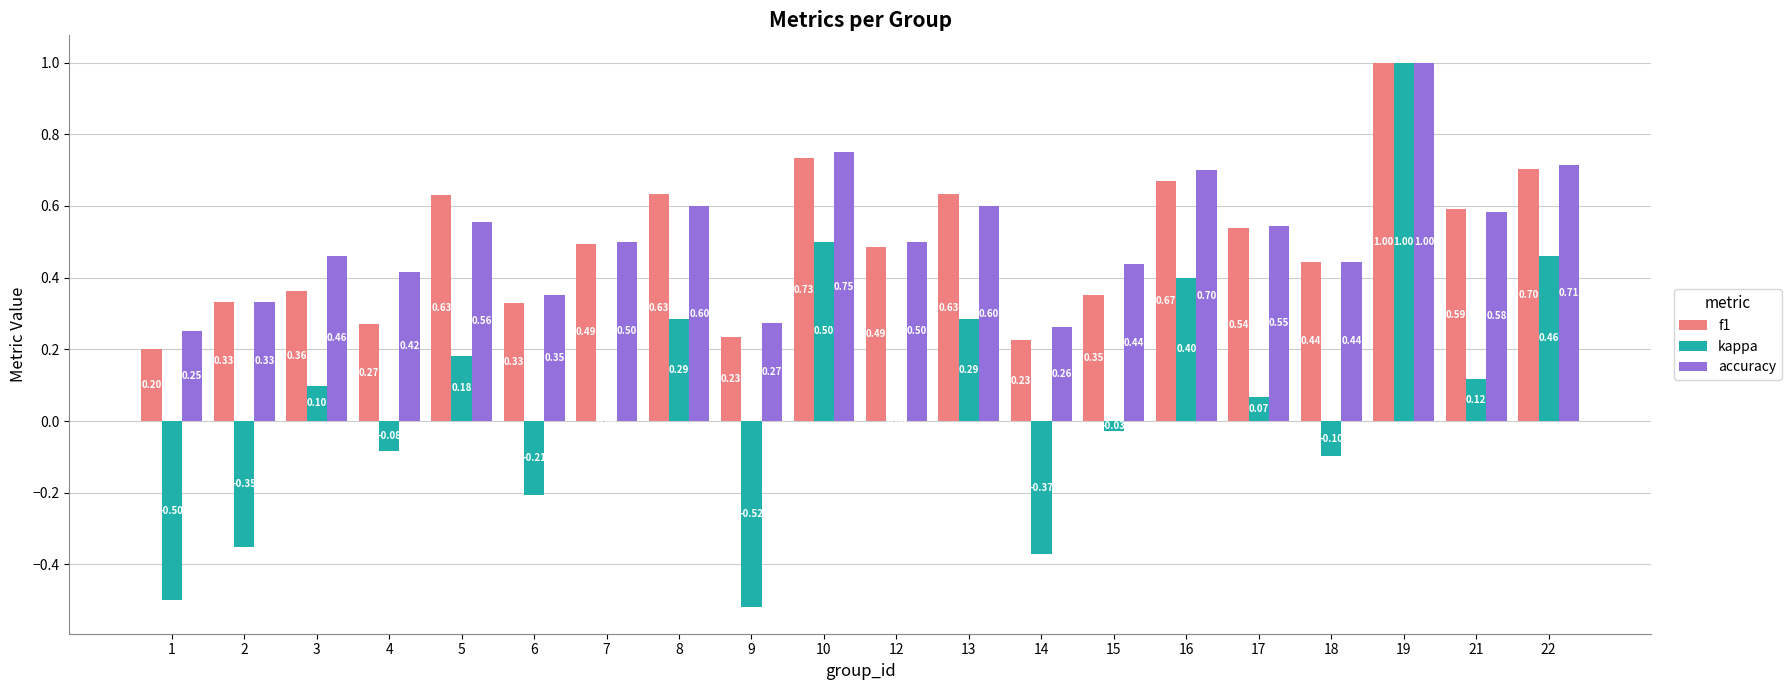

What is the sum of all accuracy values?

10.3